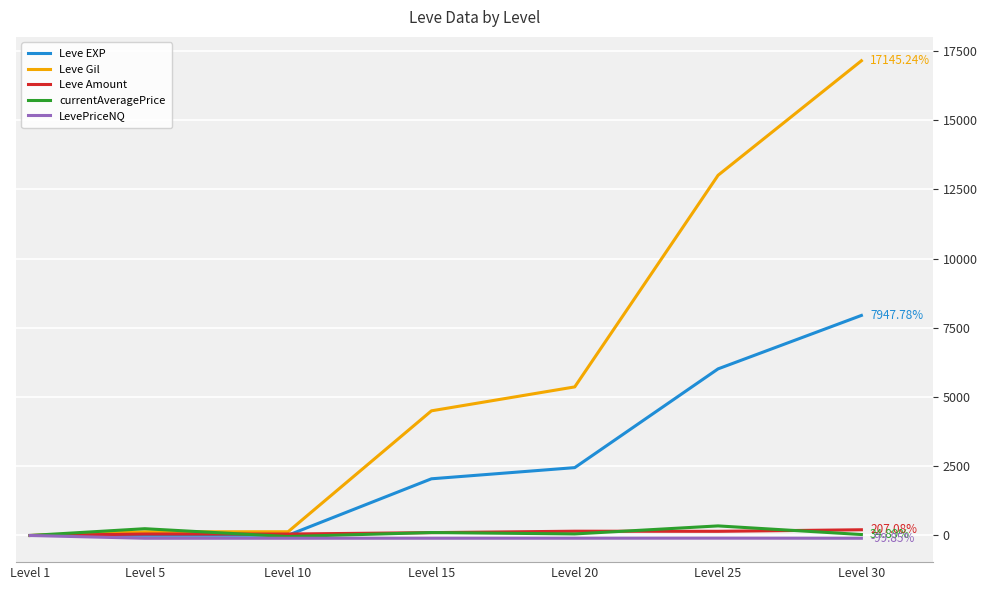

The value of LevePriceNQ at Level 25 is -96.3. True or false?

True